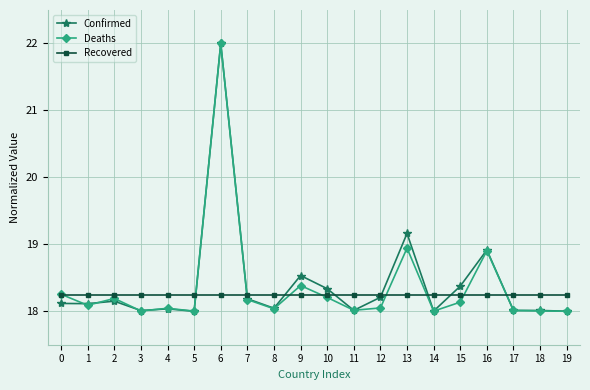

Count the number of data series in this chart.

3